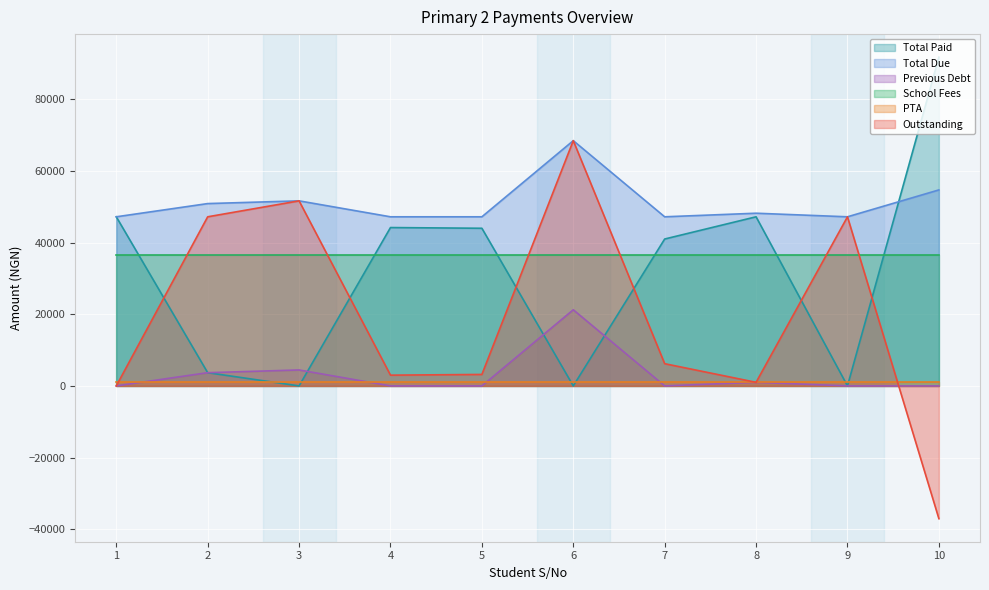

At how many categories does at least one series exceed -11497?

10